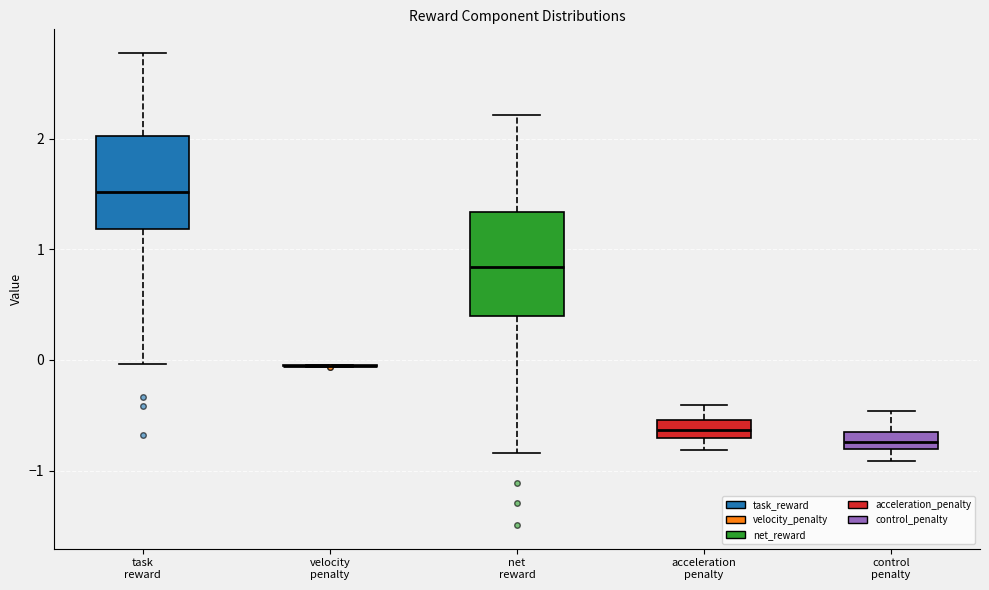

Reading left to right, transcribe this box plot: for each box, give where its median line is, the range the box spans, and where its two whiskers end, as read against the y-axis. The values are not printed on the chart, so give them approximately, as read against the axis.

task reward: median 1.5, box 1.2 to 2.0, whiskers 0.0 to 2.8
velocity penalty: box collapsed to a line at -0.1, whiskers -0.1 to 0.0
net reward: median 0.8, box 0.4 to 1.3, whiskers -0.8 to 2.2
acceleration penalty: median -0.6, box -0.7 to -0.5, whiskers -0.8 to -0.4
control penalty: median -0.7 (inside the box), box -0.8 to -0.7, whiskers -0.9 to -0.5